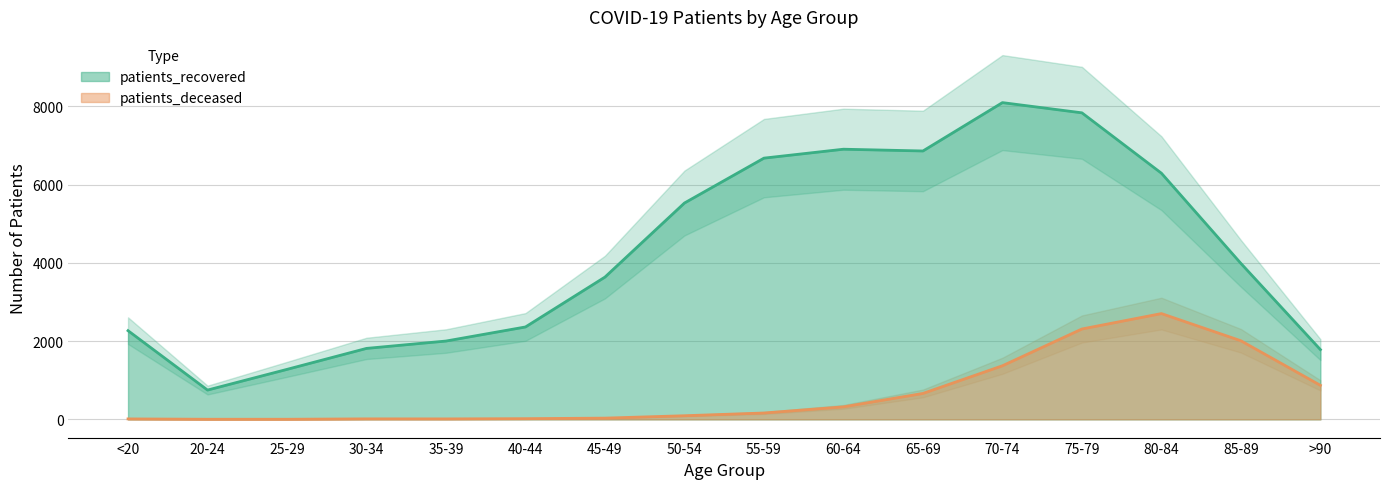

Does the chart have visible grid lines?

Yes